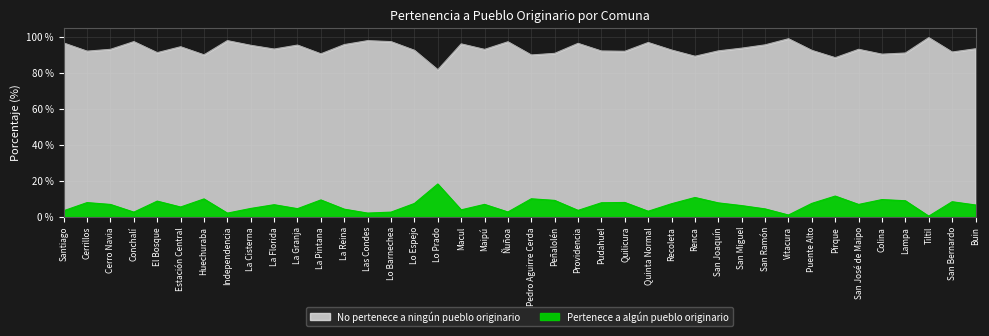

What is the sum of the No pertenece a ningún pueblo originario values at La Pintana and La Granja?

13.9